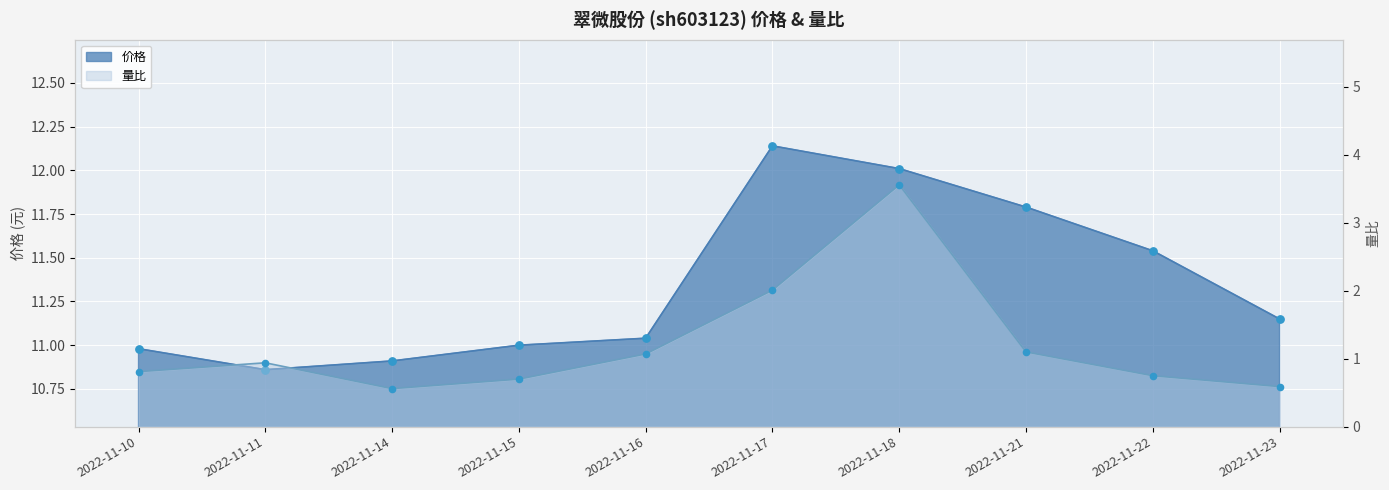

At how many categories does at least one series exceed 5?

10